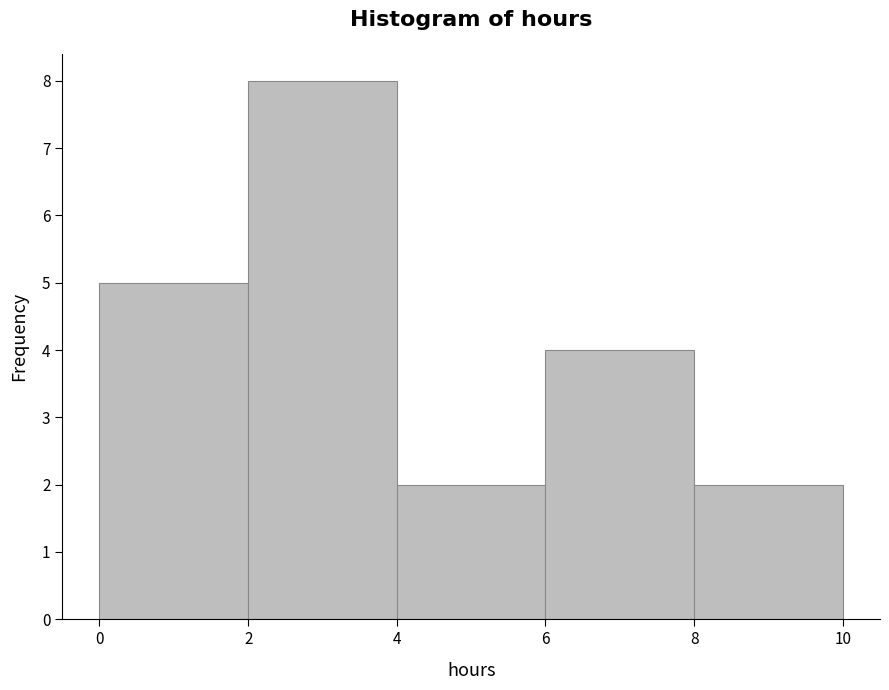

Reading left to right, list every bar in this chart as the range it spans on the x-axis followed by its height. The values are not printed on the chart, so give them approximately, as read against the axis.

0 to 2: 5
2 to 4: 8
4 to 6: 2
6 to 8: 4
8 to 10: 2